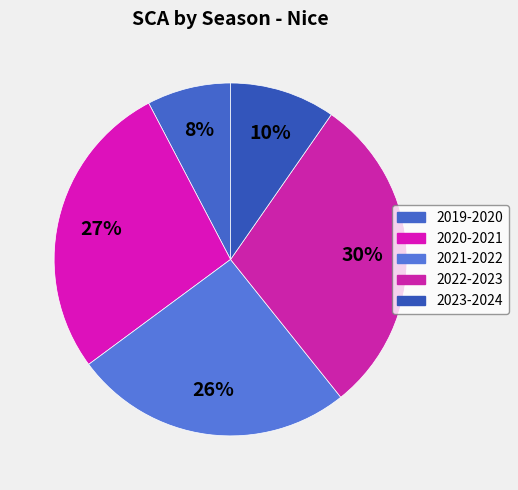

Is there a majority slice in this chart?

No